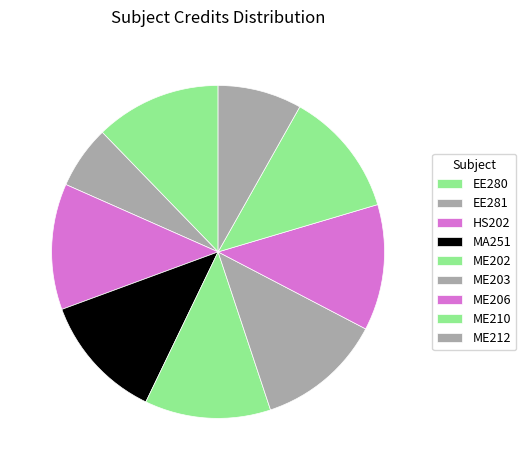

Count the number of slices in the pie.

9